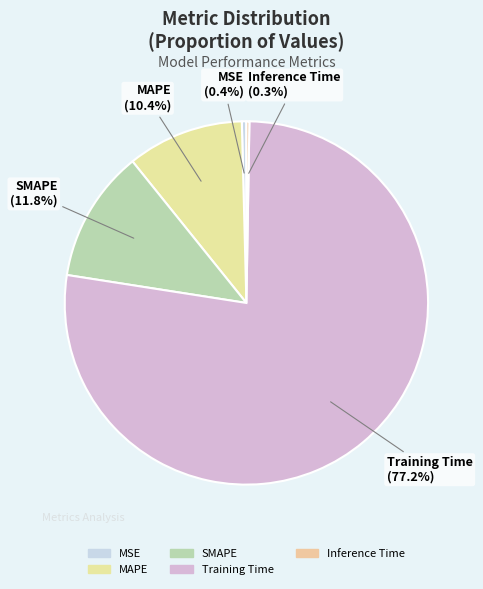

What percentage is NOT represented by Inference Time?

99.7%